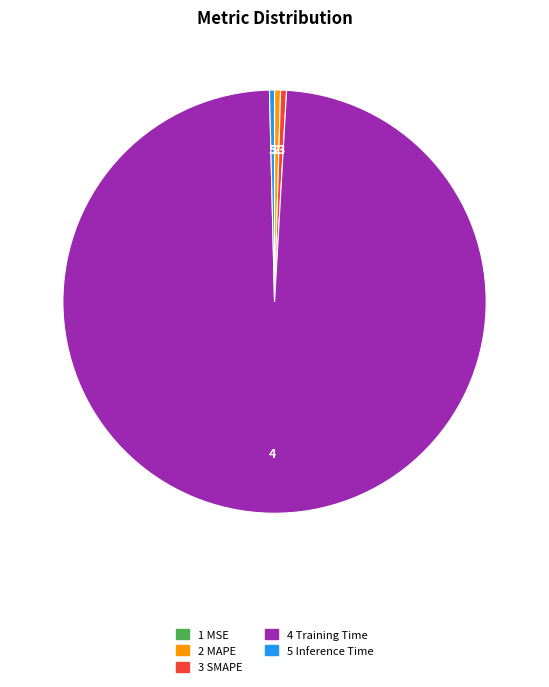

Is there any slice that represents more than half of the pie?

Yes